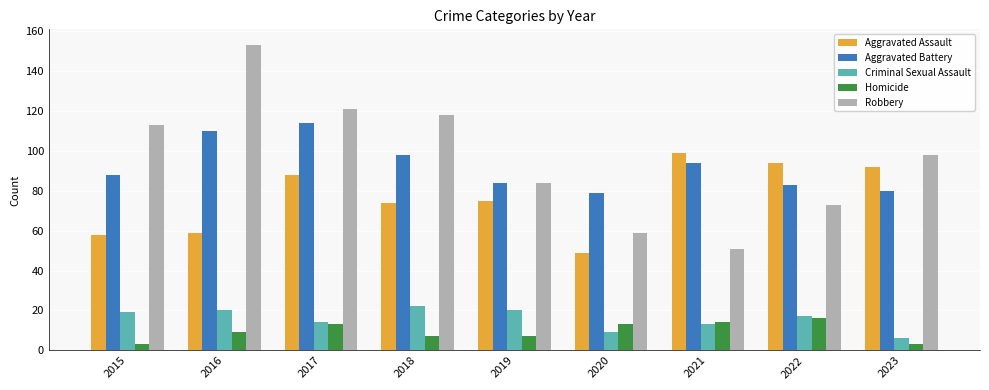

What is the minimum value shown in the chart?

3